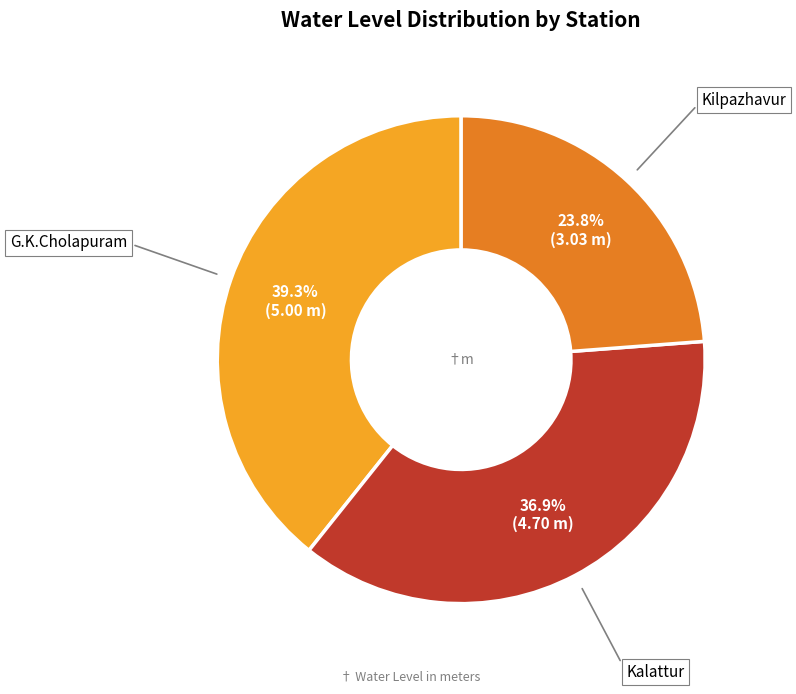

Rank the categories by value from lowest to highest.

Kilpazhavur, Kalattur, G.K.Cholapuram